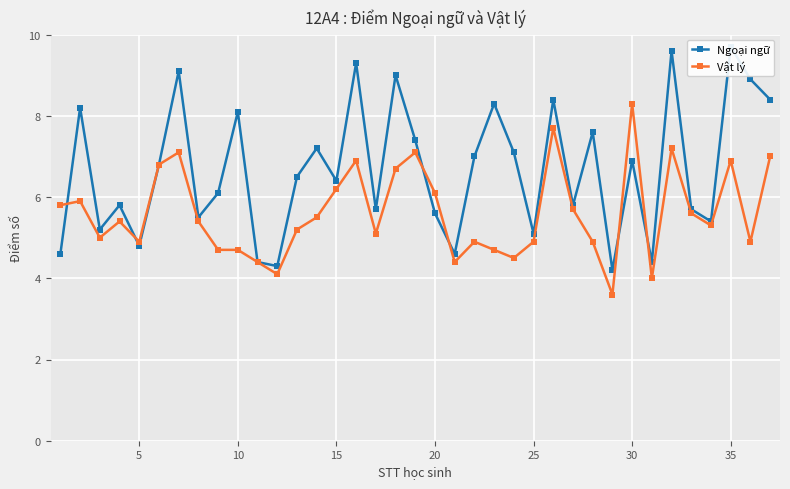

Reading left to right, extract all data points from this chart.

Ngoại ngữ: 4.6	8.2	5.2	5.8	4.8	6.8	9.1	5.5	6.1	8.1	4.4	4.3	6.5	7.2	6.4	9.3	5.7	9.0	7.4	5.6	4.6	7.0	8.3	7.1	5.1	8.4	5.8	7.6	4.2	6.9	4.4	9.6	5.7	5.4	9.7	8.9	8.4
Vật lý: 5.8	5.9	5.0	5.4	4.9	6.8	7.1	5.4	4.7	4.7	4.4	4.1	5.2	5.5	6.2	6.9	5.1	6.7	7.1	6.1	4.4	4.9	4.7	4.5	4.9	7.7	5.7	4.9	3.6	8.3	4.0	7.2	5.6	5.3	6.9	4.9	7.0